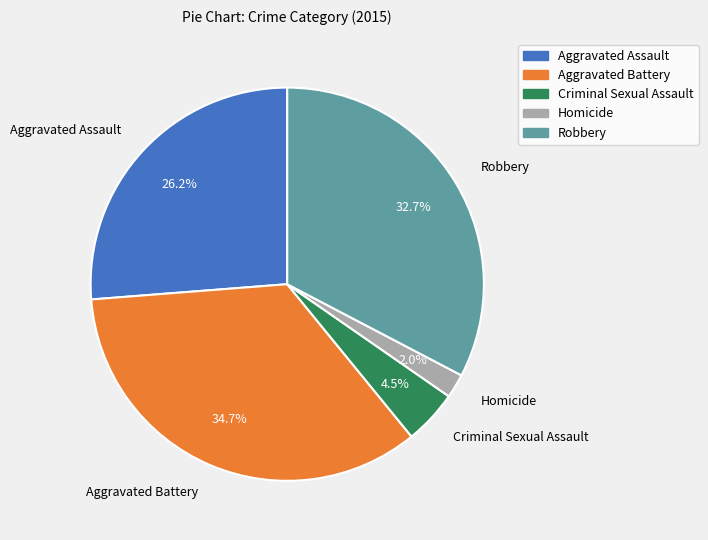

What is the largest slice in the pie chart?

Aggravated Battery